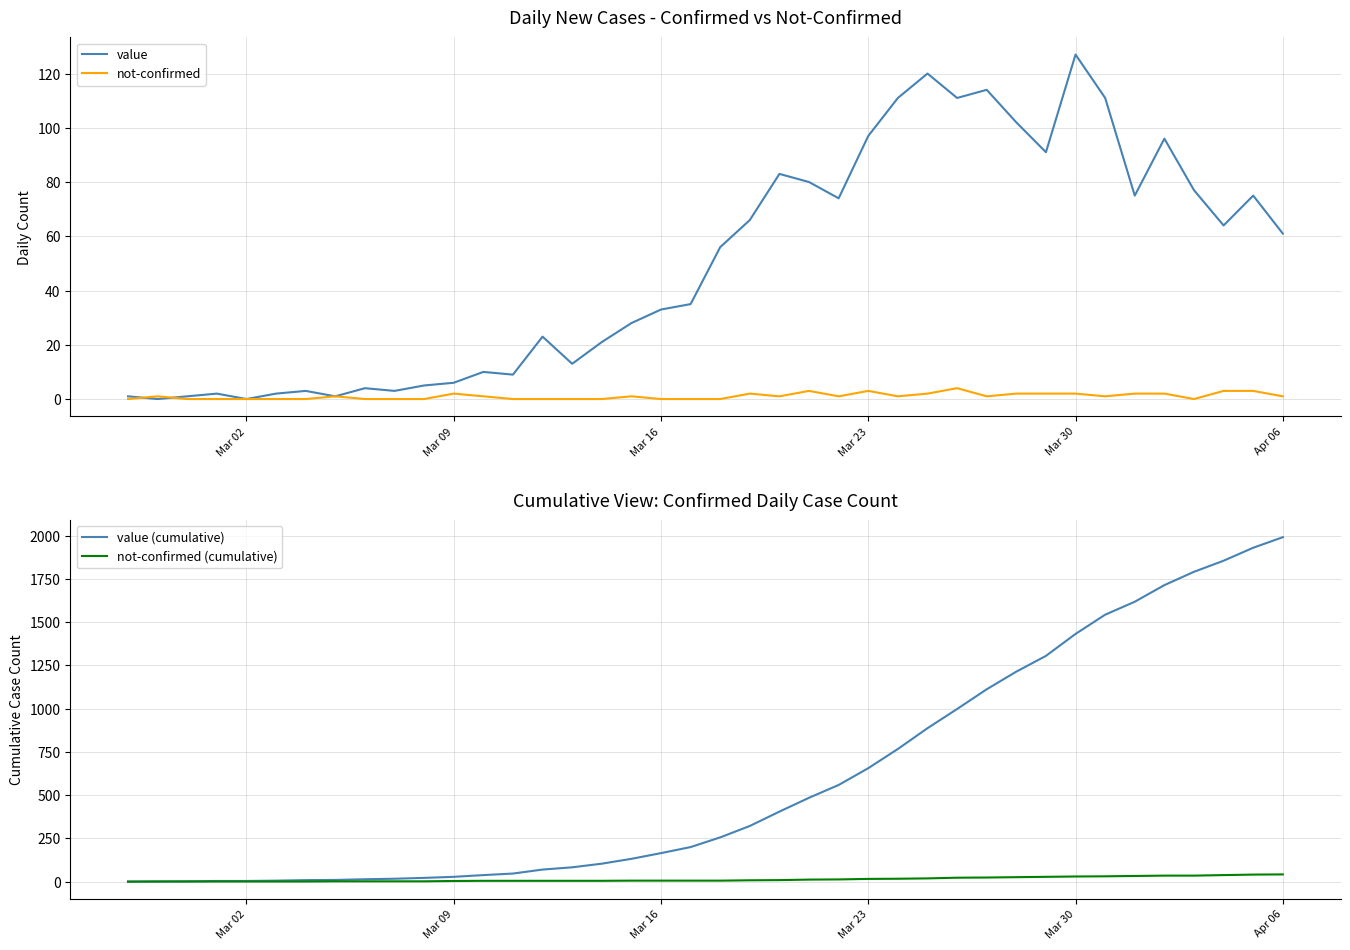

What is the greatest value displayed?

1991